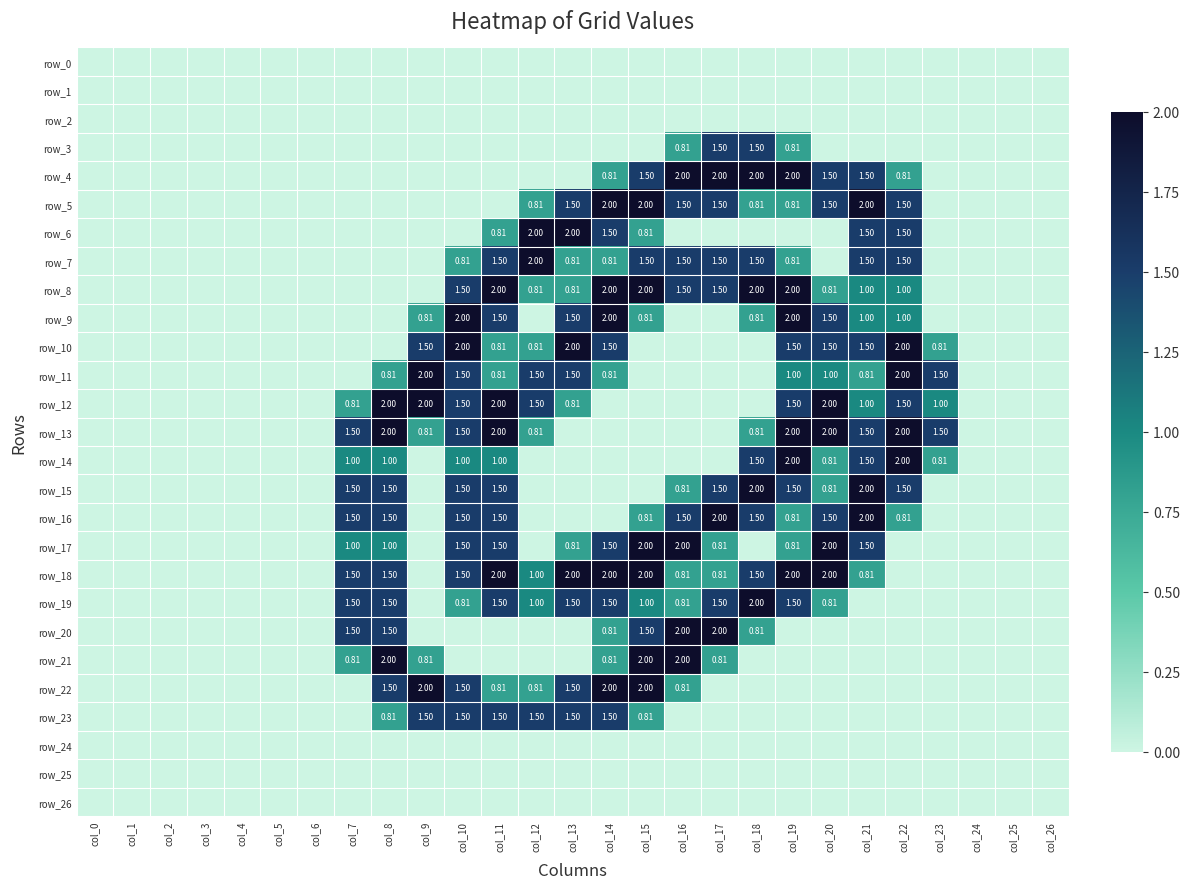

Where is row_7 nearest to the value 1?

col_10